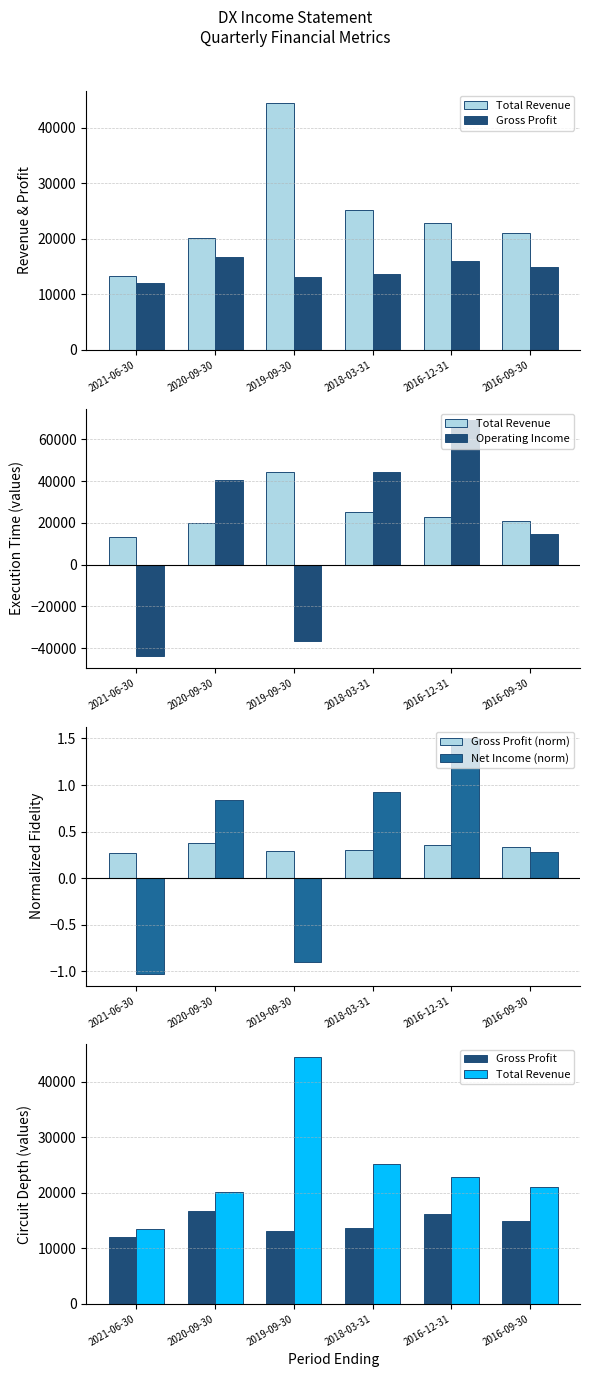

What is the average value of the Gross Profit series?

14450.0